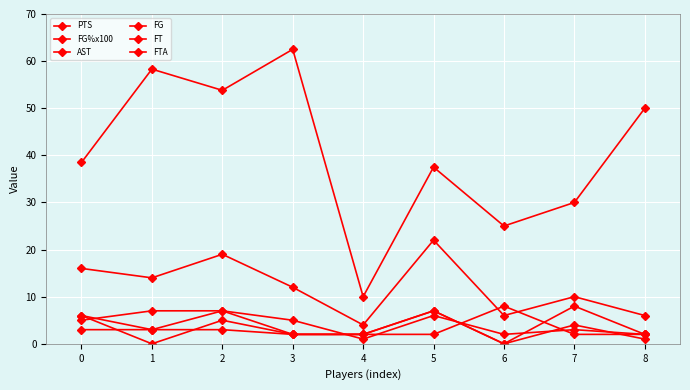

True or false: FG has a value of 2.9 at 8.

False